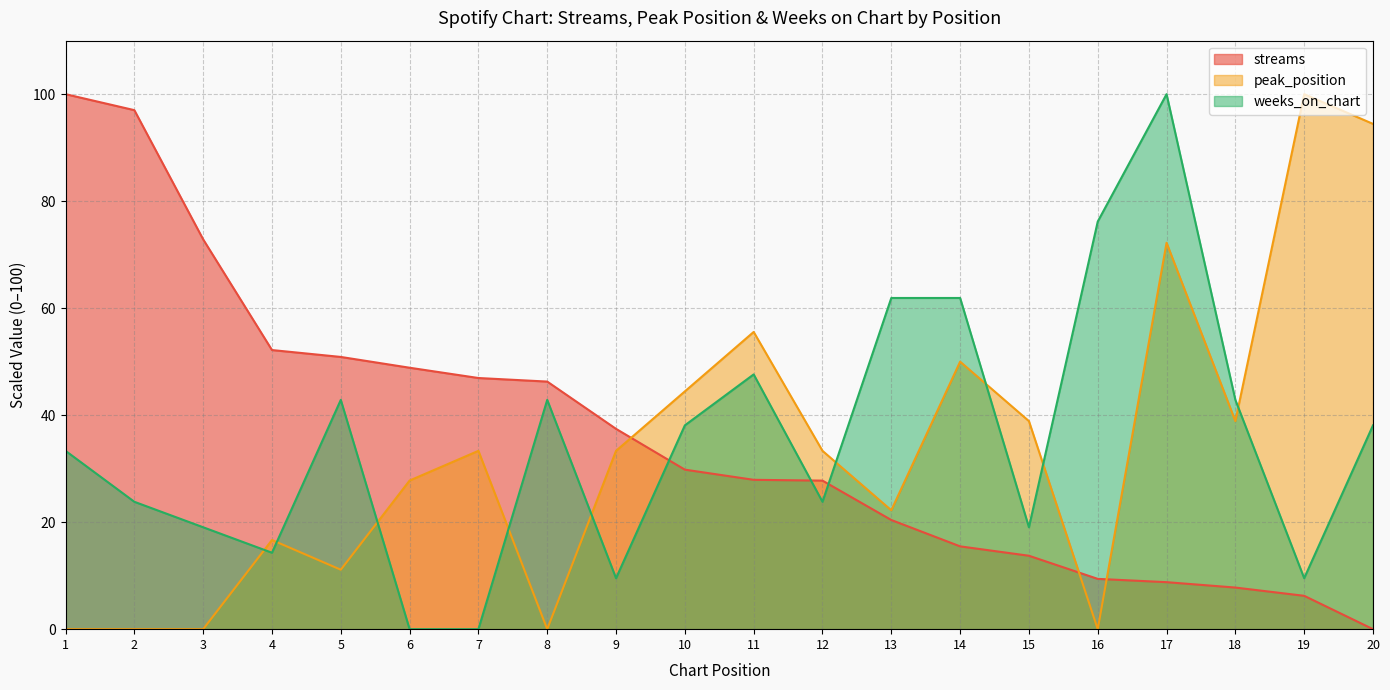

What is the greatest value displayed?

100.0